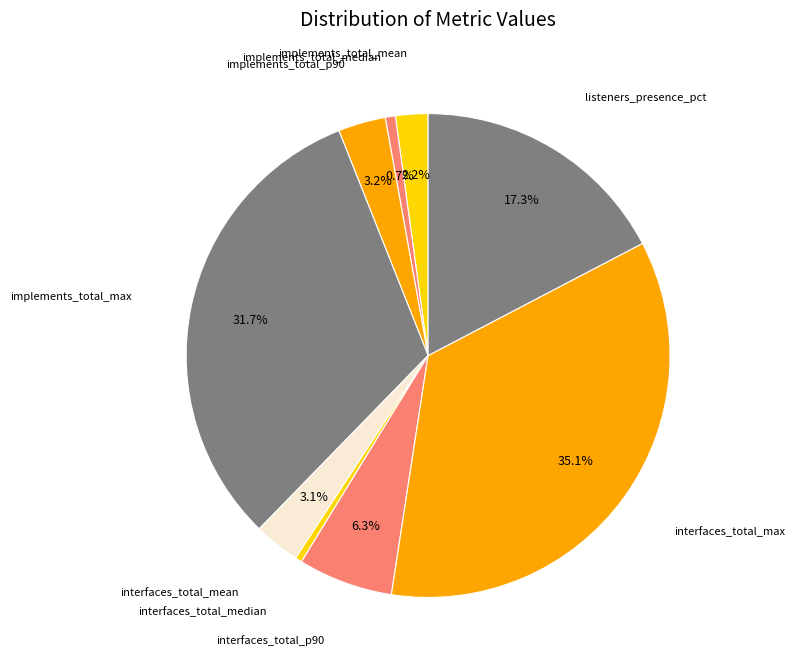

Which category has the biggest portion of the pie?

interfaces_total_max